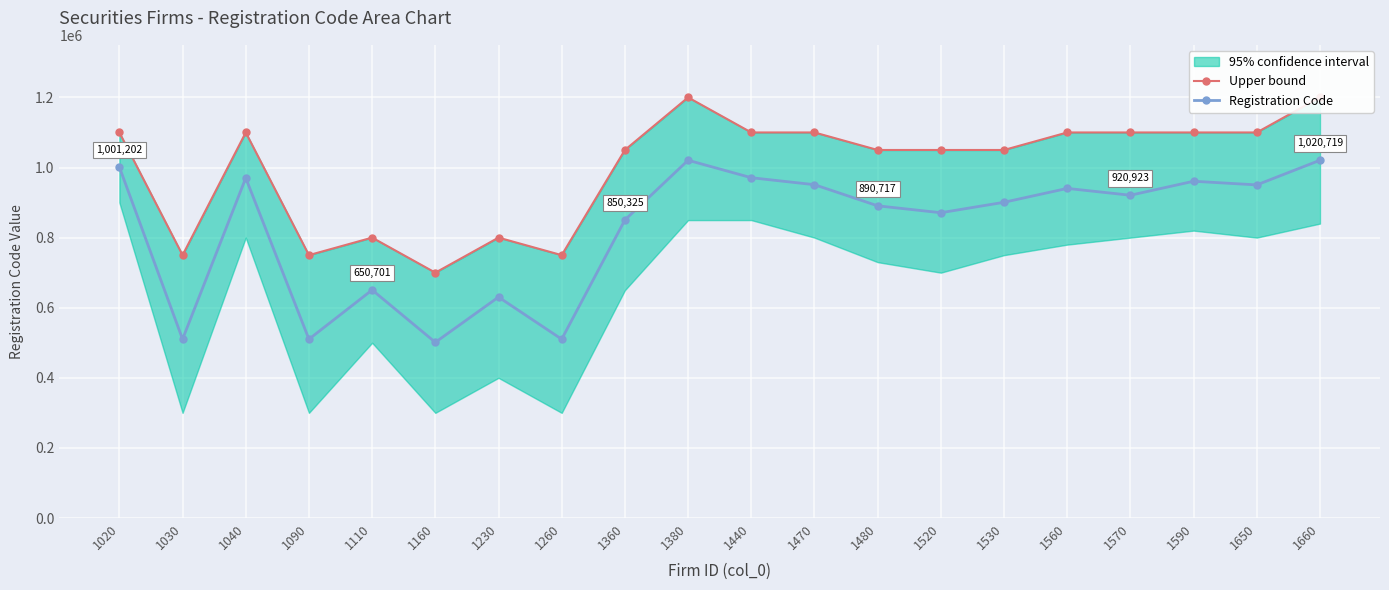

Which series changed the most between 1230 and 1260?

Registration Code